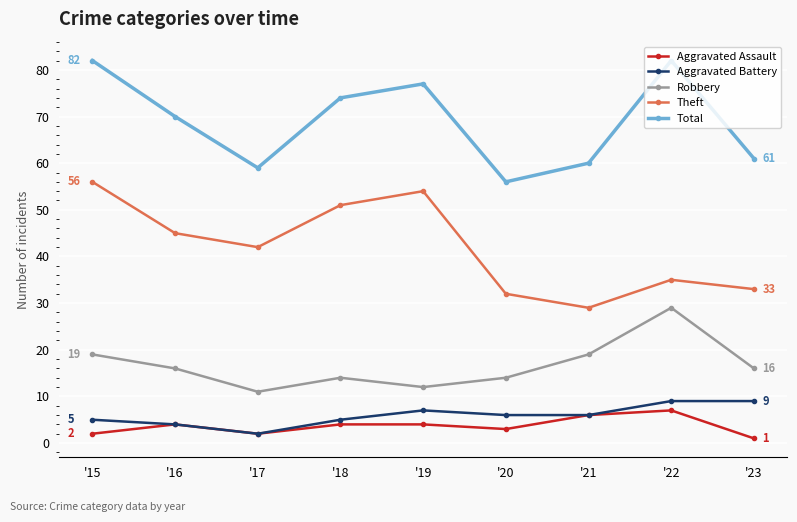

What is the lowest value of the Robbery series?

11